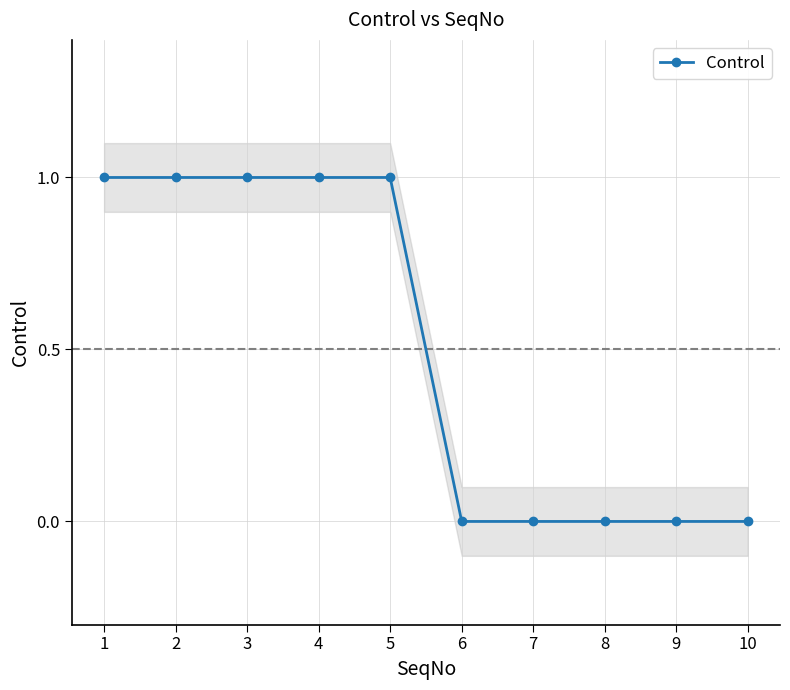

What is the difference between the maximum and minimum values?

1